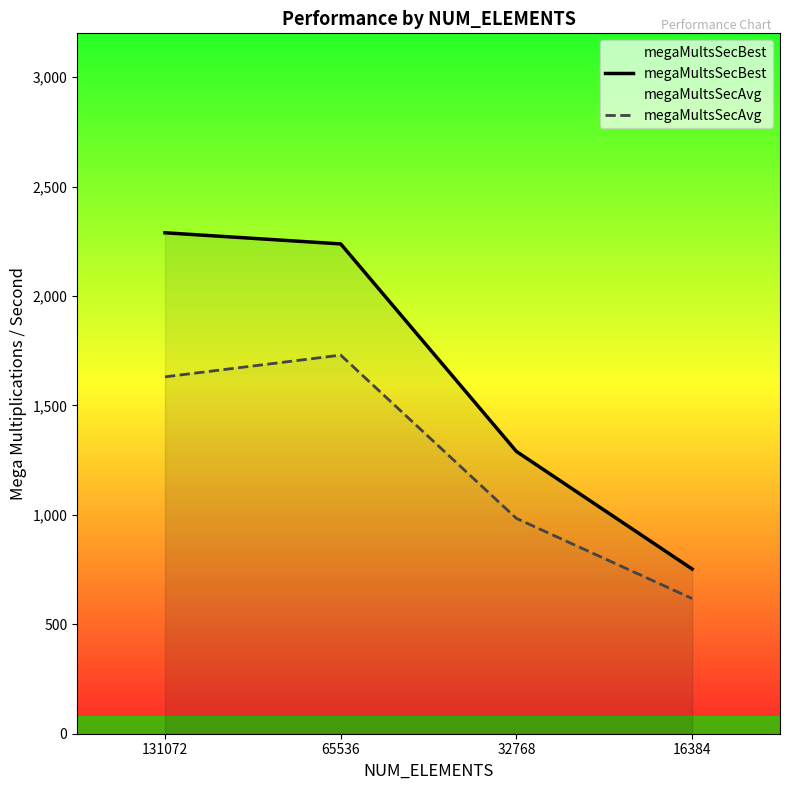

What is the maximum value shown in the chart?

2288.8